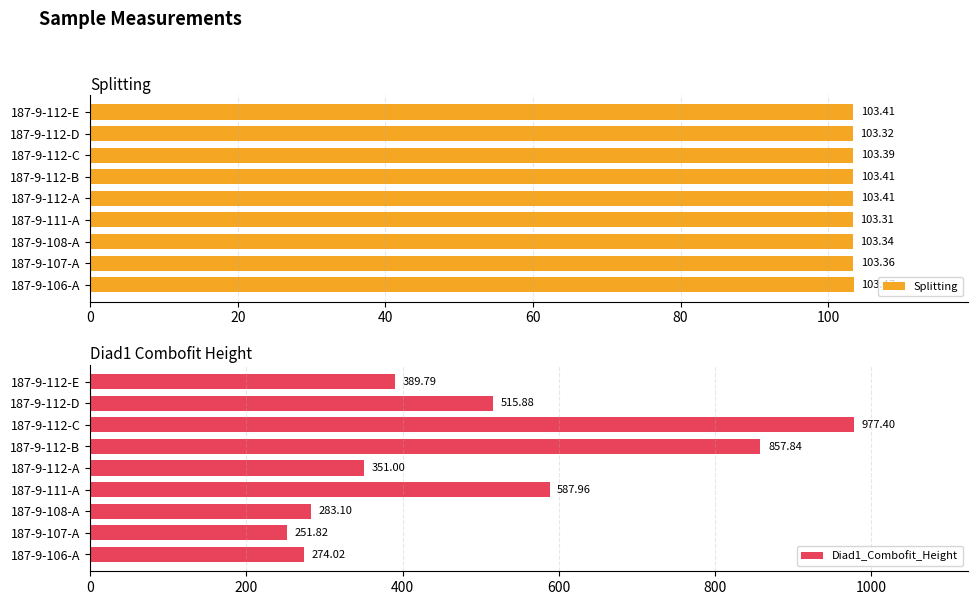

What is the average value of the Splitting series?

103.4